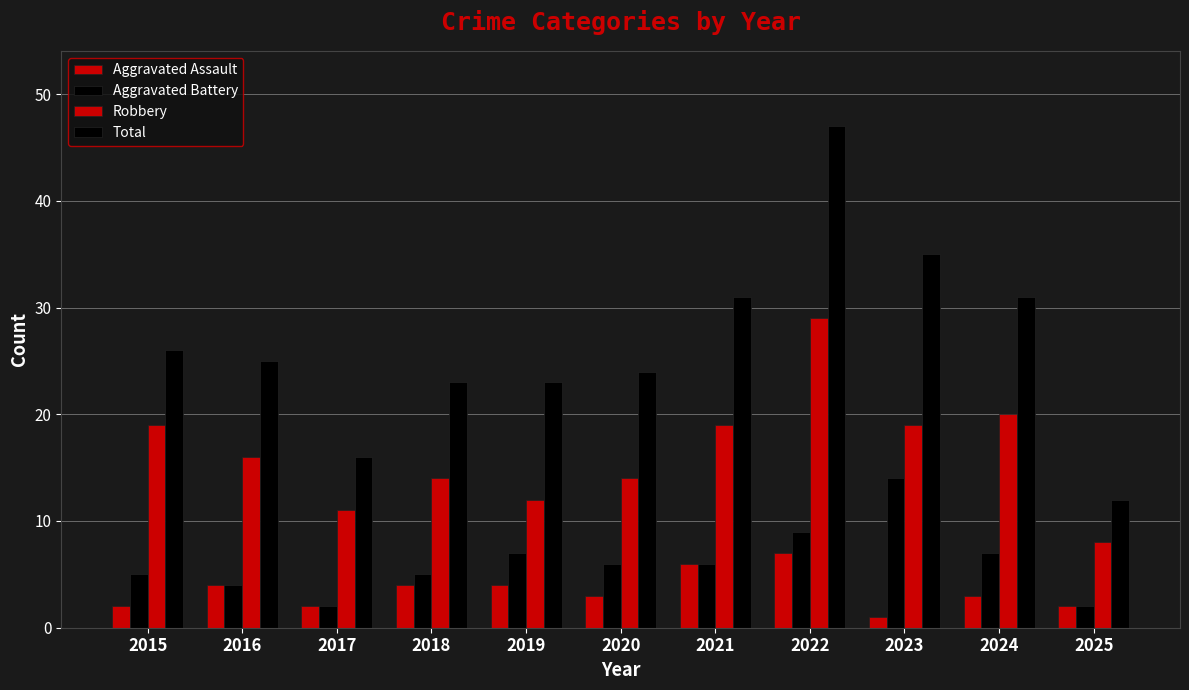

What is the average value of the Total series?

27